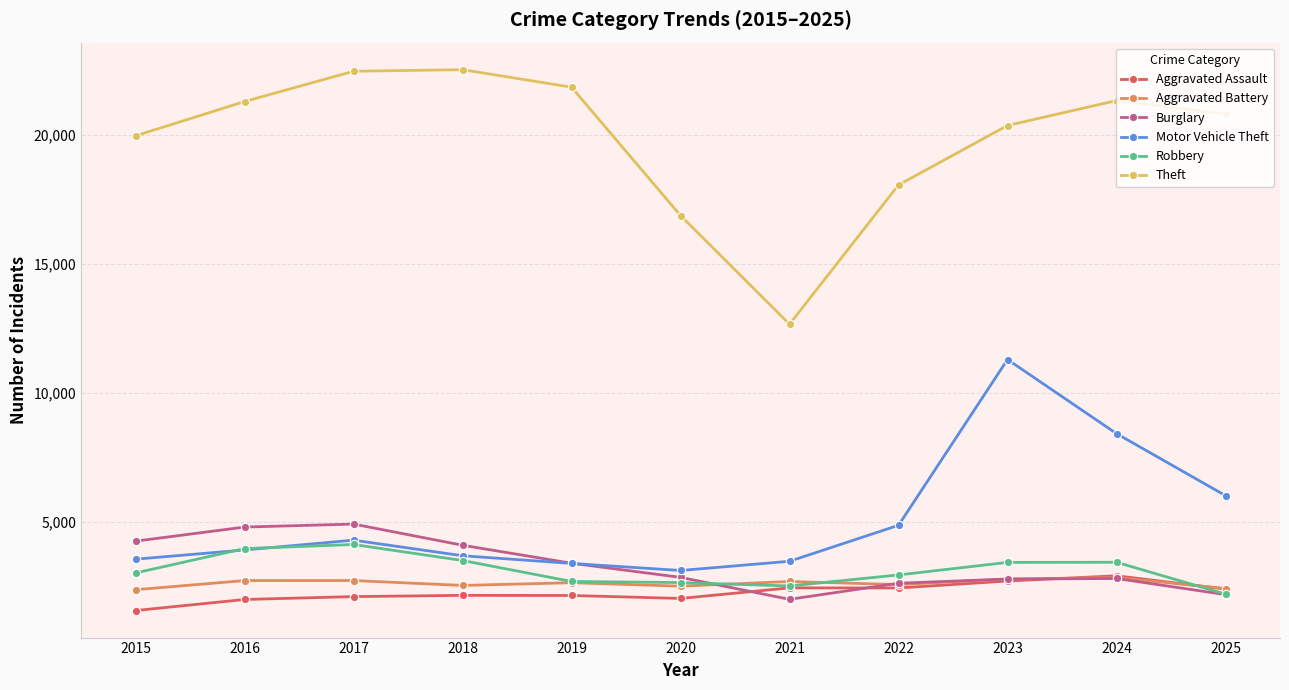

True or false: Motor Vehicle Theft and Aggravated Battery intersect in this chart.

False